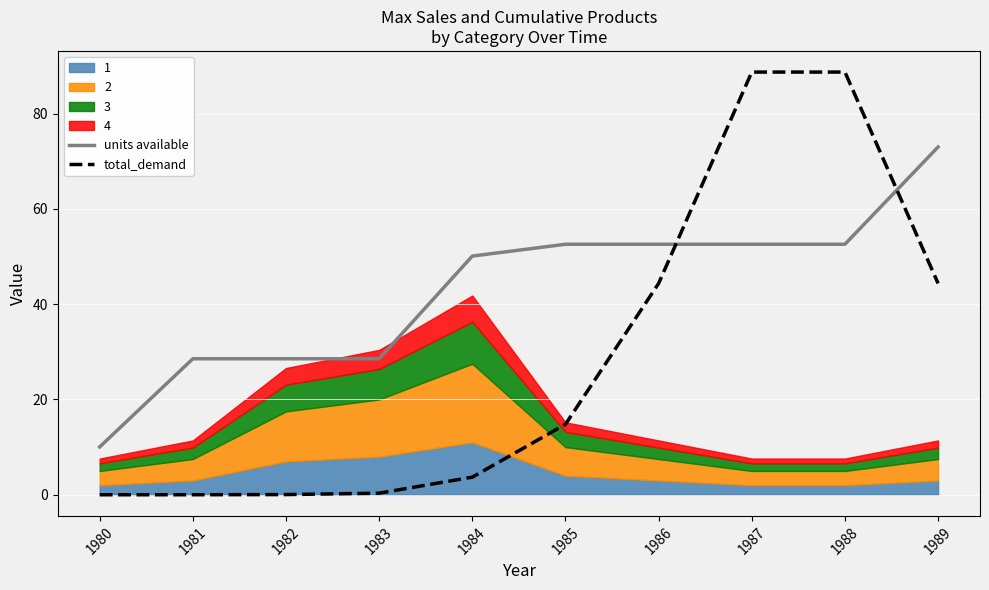

What is the difference between the maximum and minimum values in the units available series?

62.9